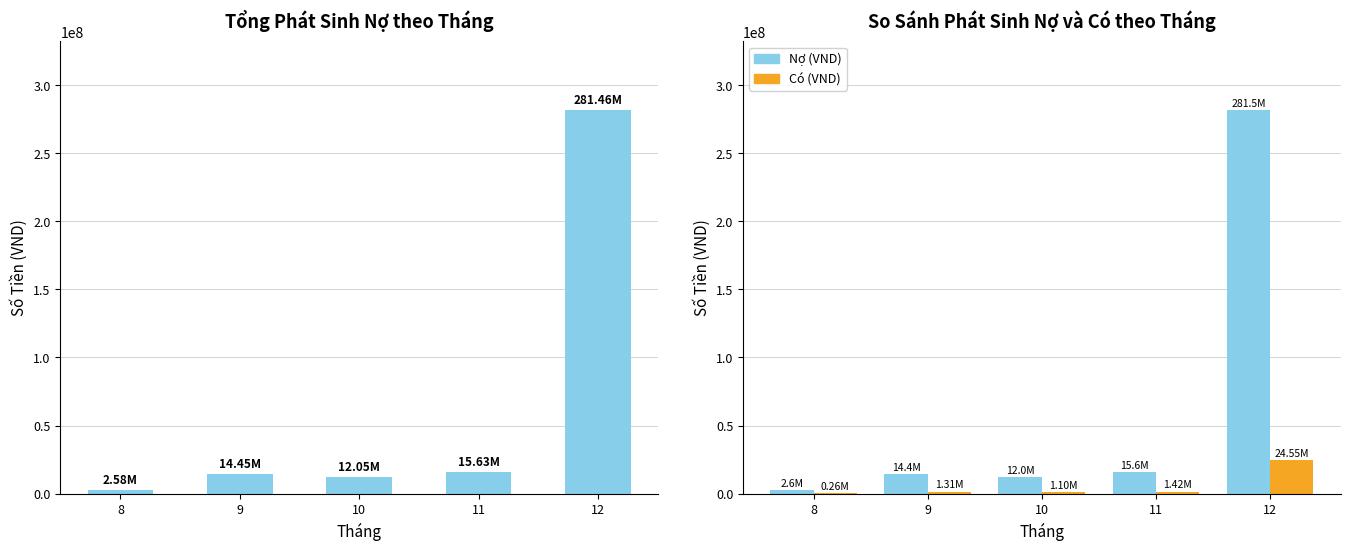

What is the value of the Nợ (VND) bar at the 5th from the left?

281462918